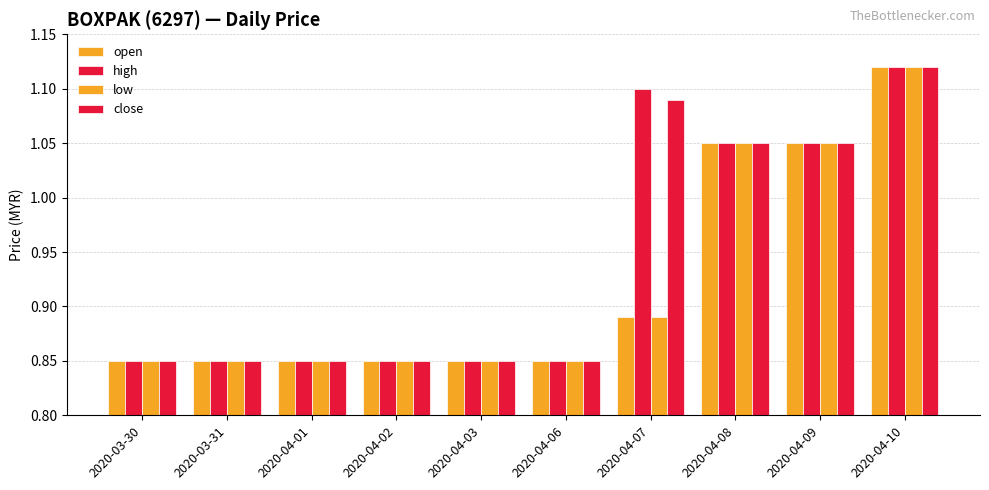

Does the chart contain stacked bars?

No